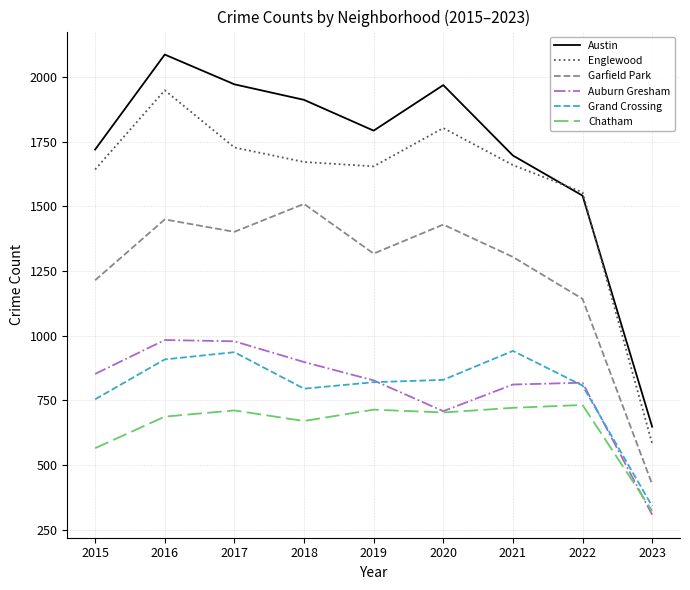

Is the value of Austin at 2020 greater than the value of Englewood at 2018?

Yes